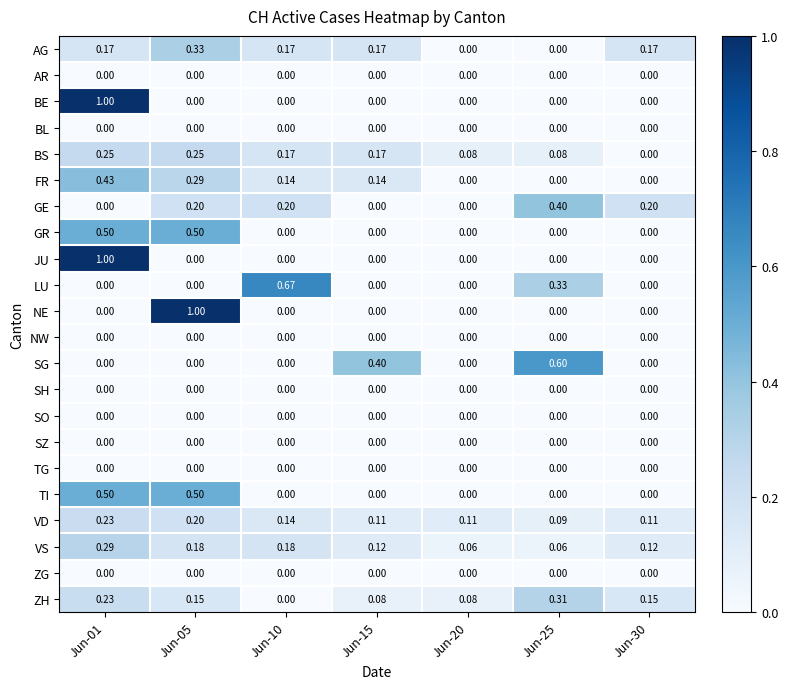

At which category is the sum across all series the highest?

Jun-01